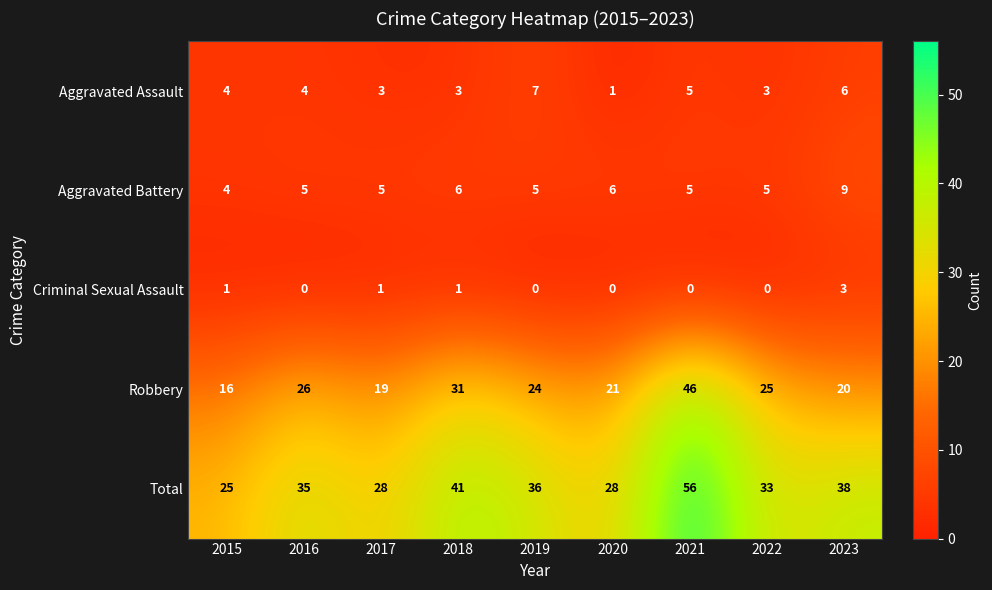

What is the difference between the maximum and minimum values in the Aggravated Battery series?

5